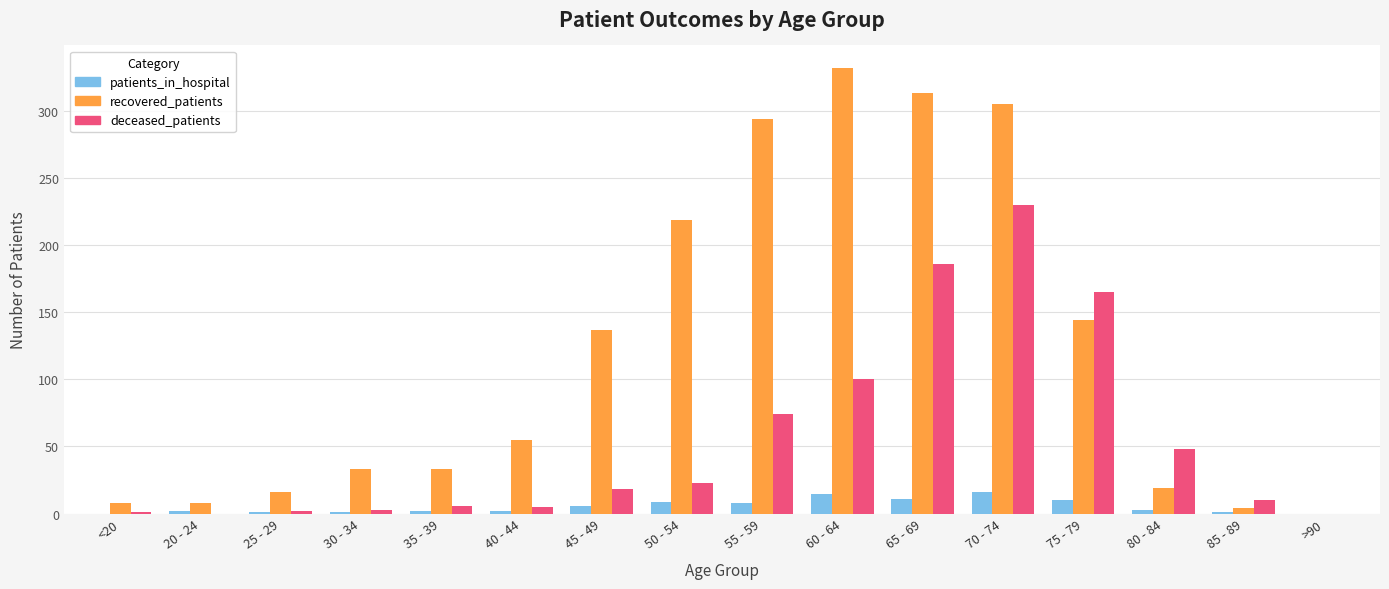

At which category does the chart reach its peak across all series?

60 - 64